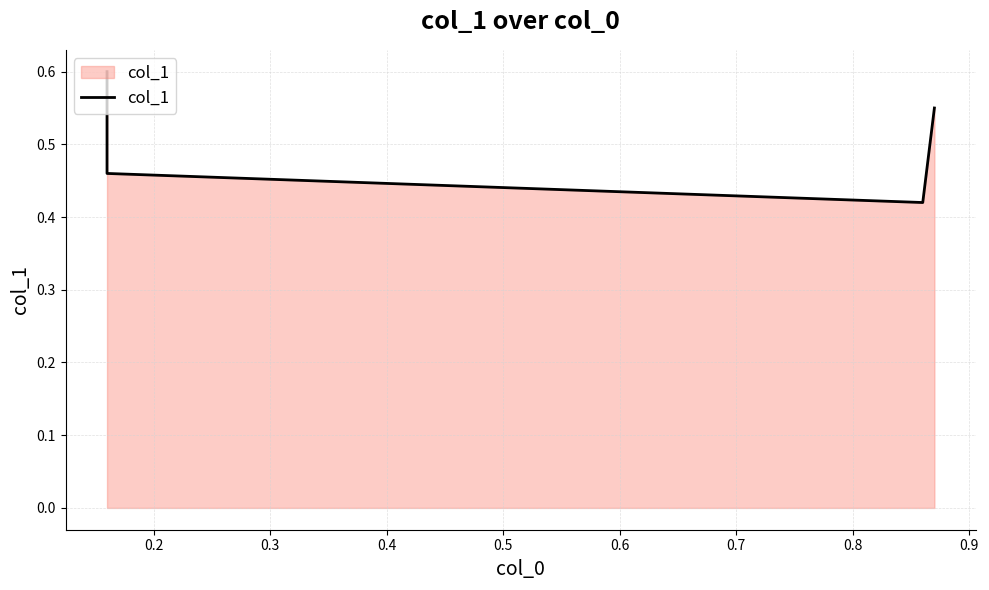

Reading left to right, list all the values displayed in this chart.

0.6	0.5	0.4	0.6